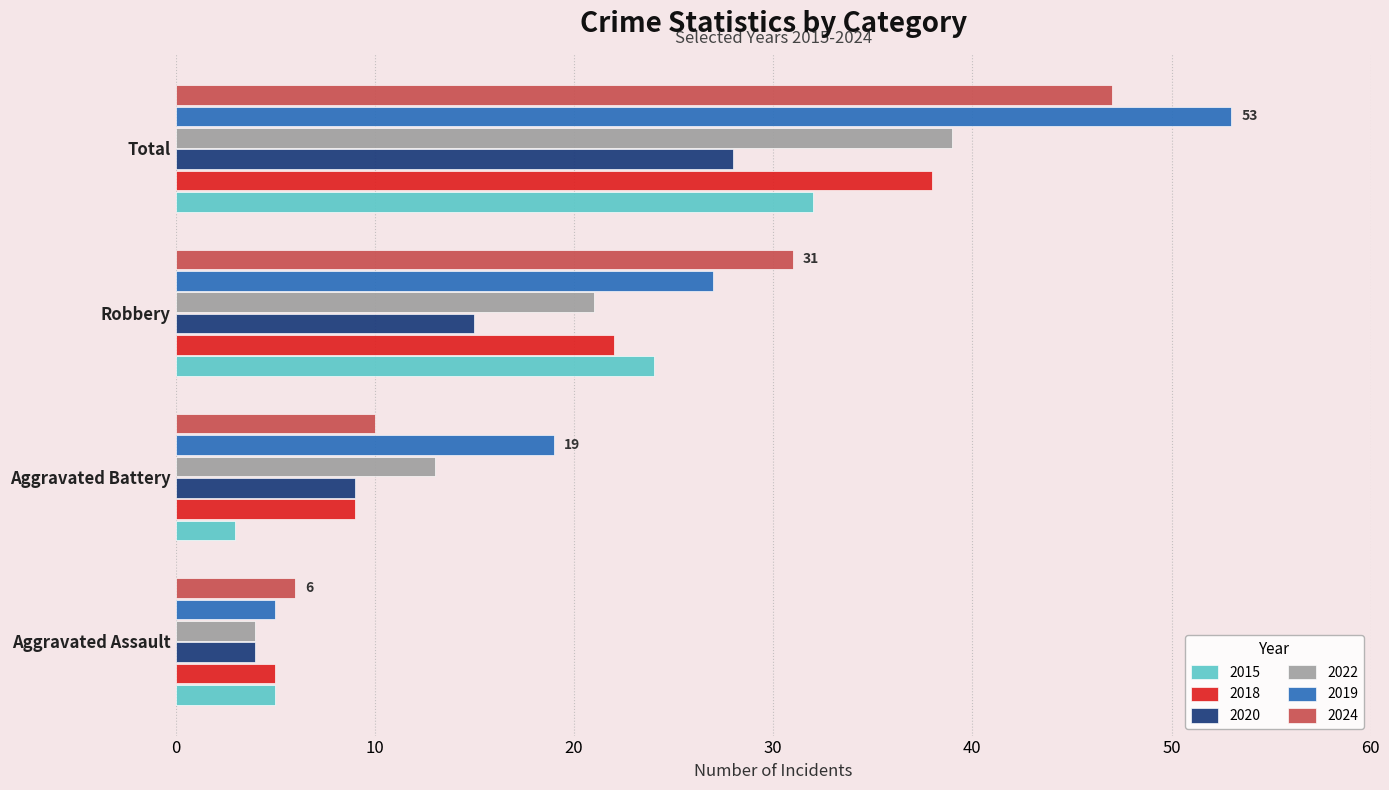

What is the lowest value of the 2015 series?

3